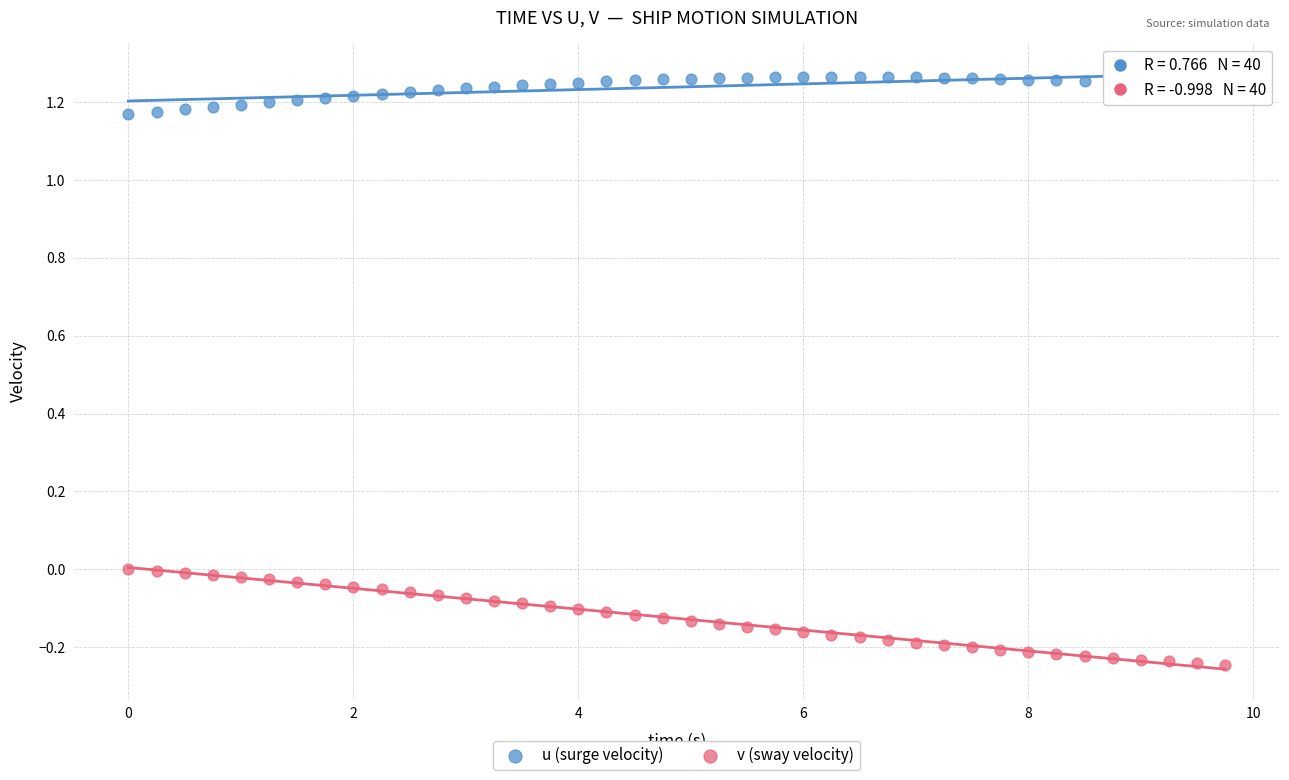

Which series reaches the minimum Y coordinate?

v (sway velocity)